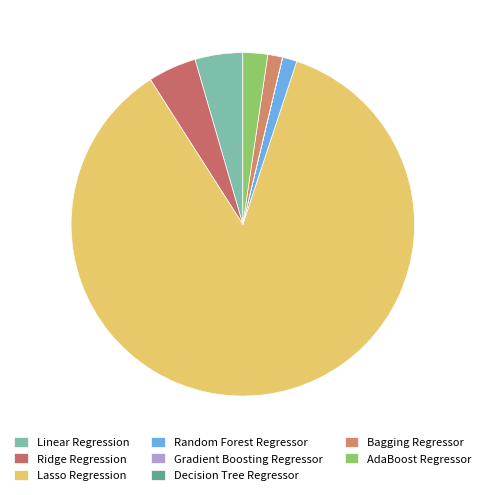

To the nearest percent, what portion does Lasso Regression represent?

86%